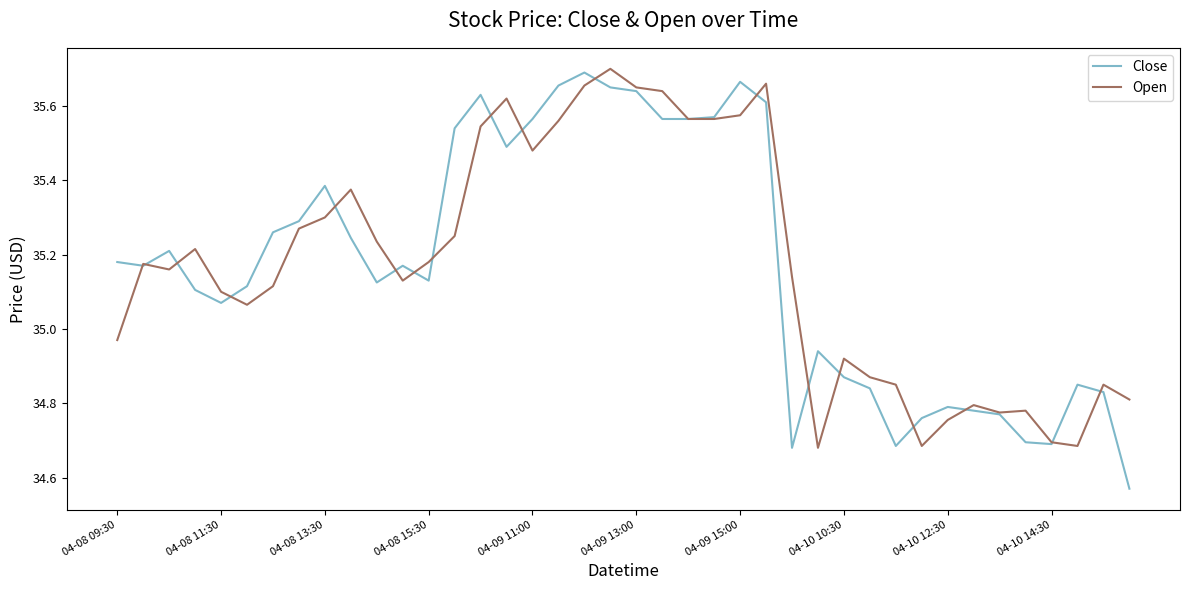

How many categories are shown in the chart?

40